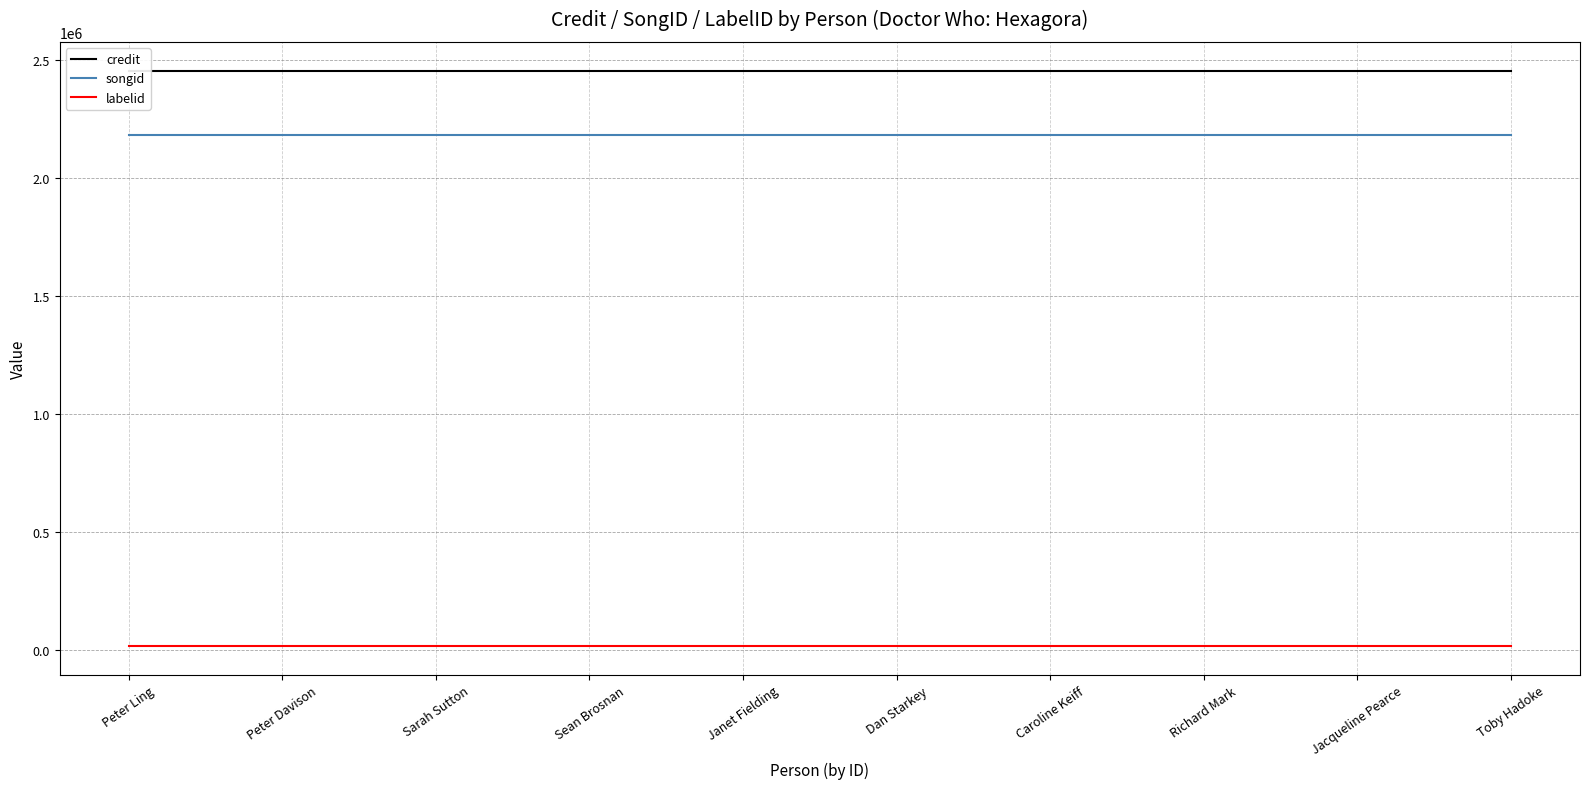

Which series has the largest total across all categories?

credit